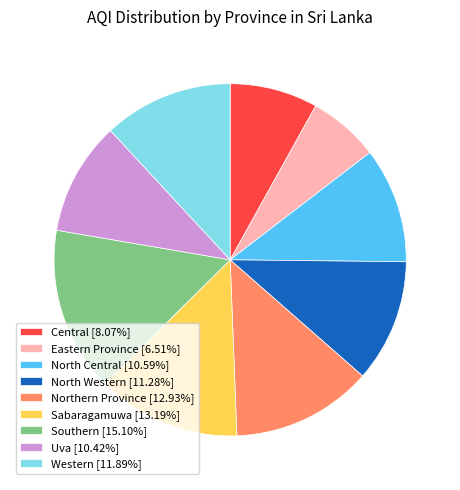

Approximately how many times larger is the value at Southern [15.10%] compared to Western [11.89%]?

1.3